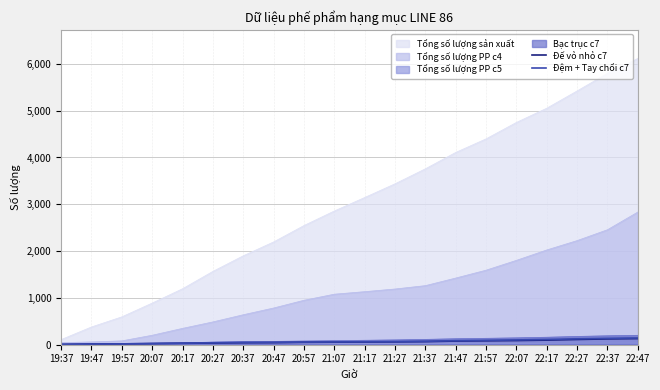

At which label does Đệm + Tay chổi c7 reach its minimum?

19:37